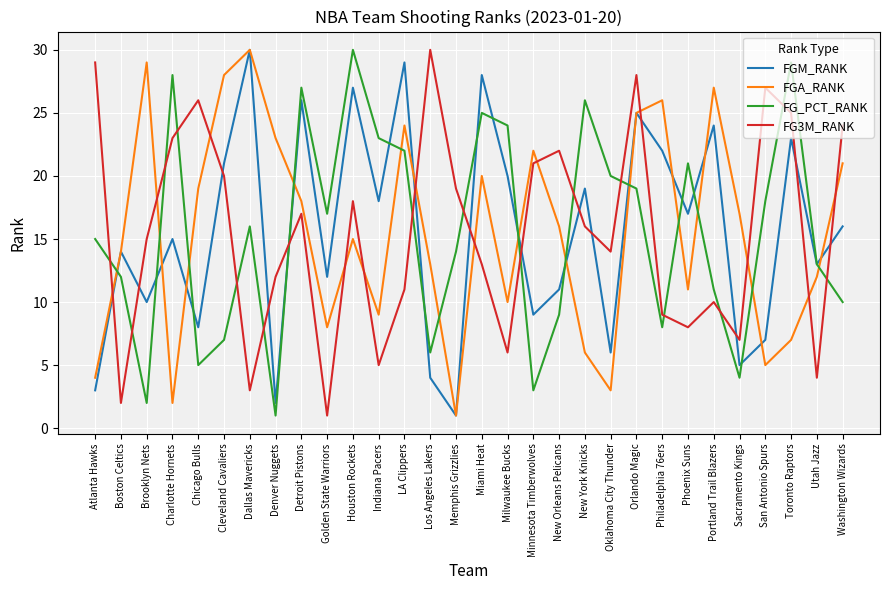

Where does the FGM_RANK series first go above 16?

Cleveland Cavaliers